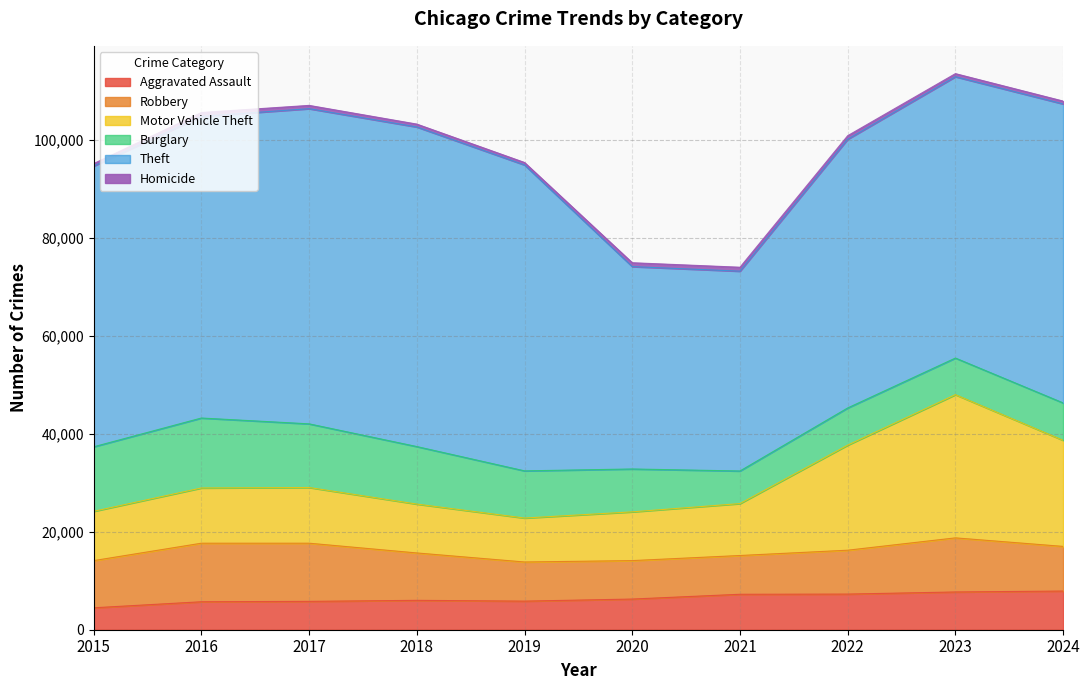

How many lines are shown in the chart?

6